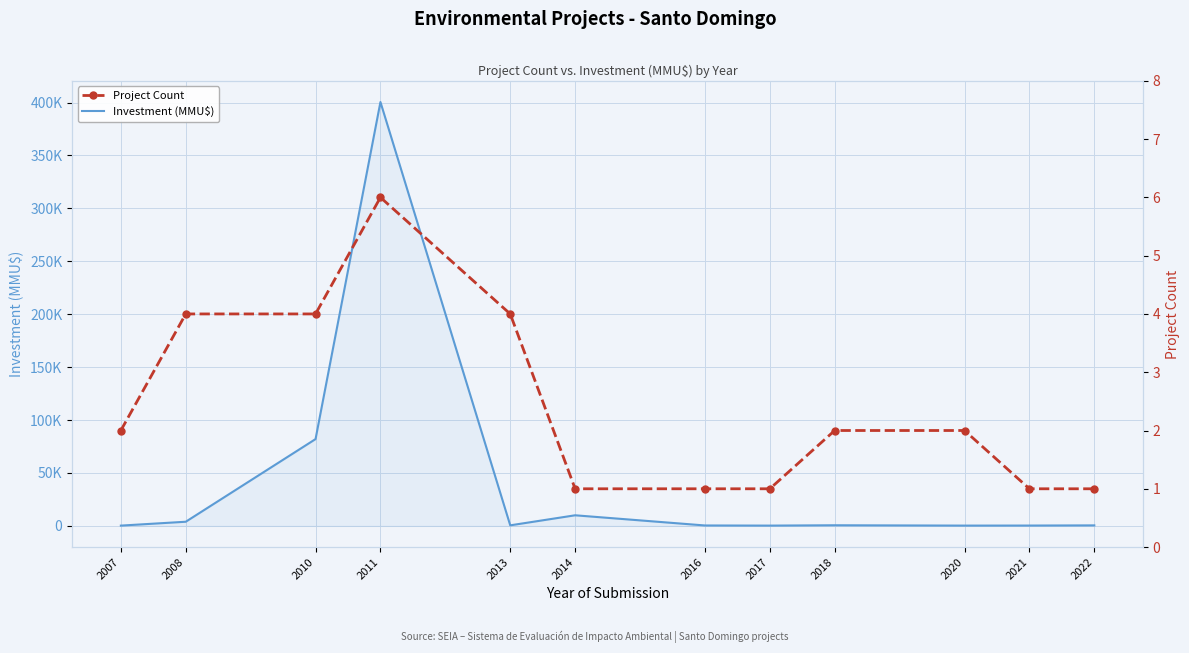

What is the greatest value displayed?

400508.0